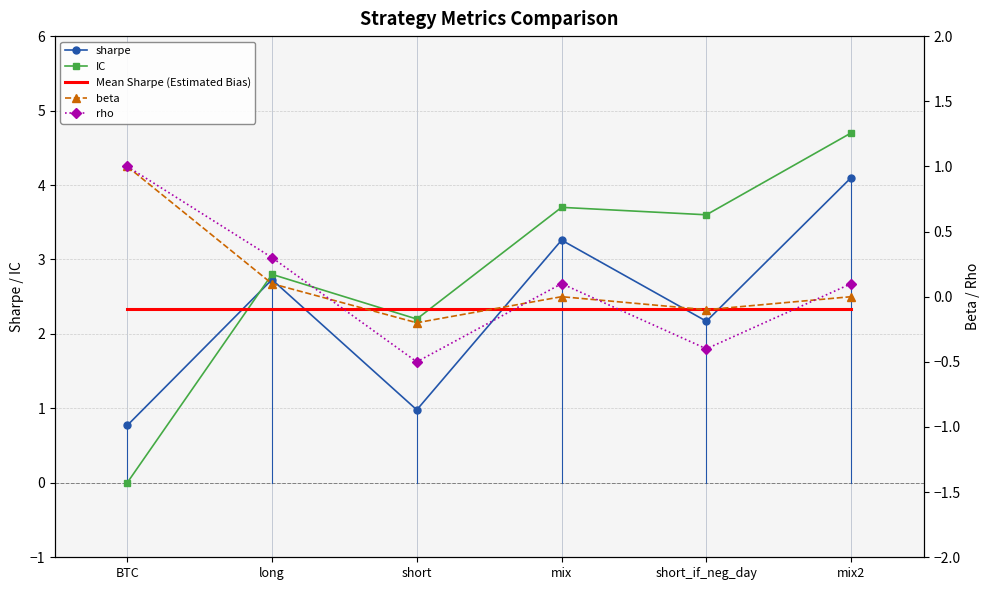

What are all the series names shown in the legend?

sharpe, IC, Mean Sharpe (Estimated Bias), beta, rho